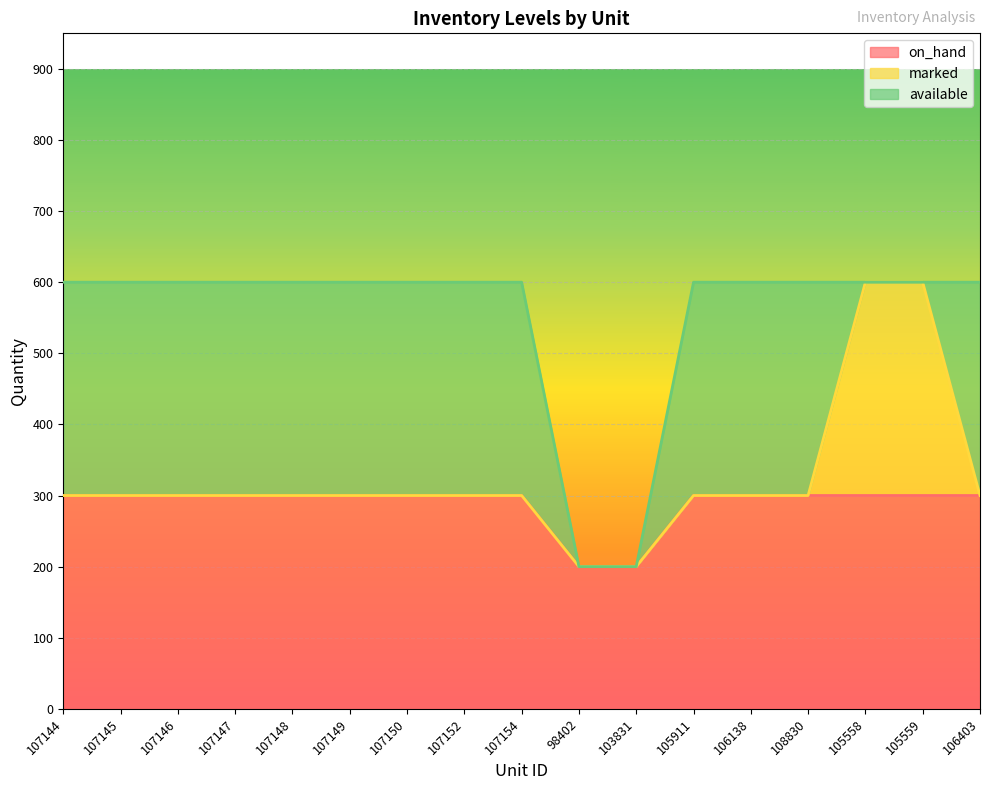

Which series changed the most between 107152 and 98402?

available